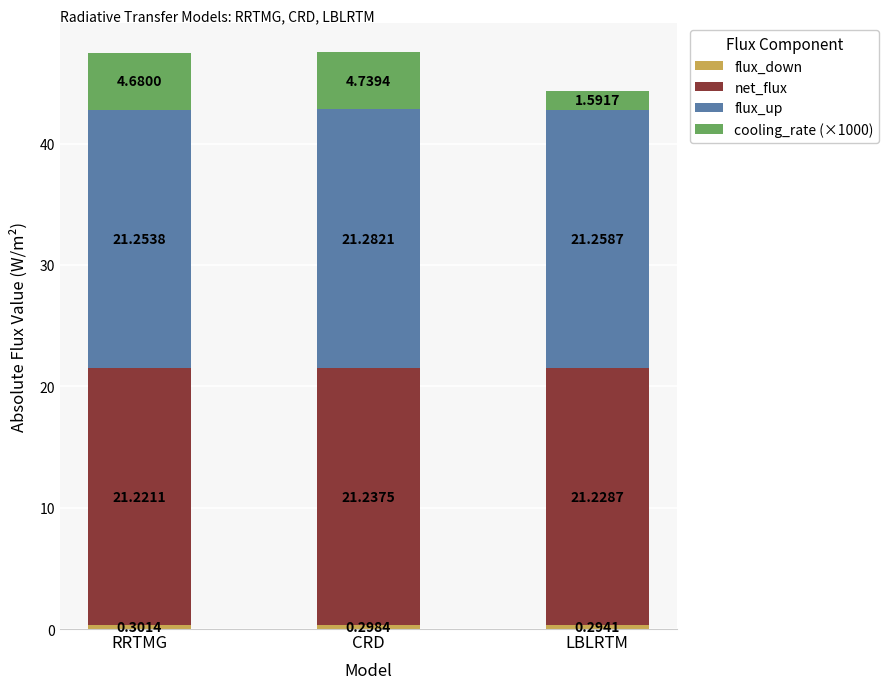

What is the total value across all series at RRTMG?

47.5